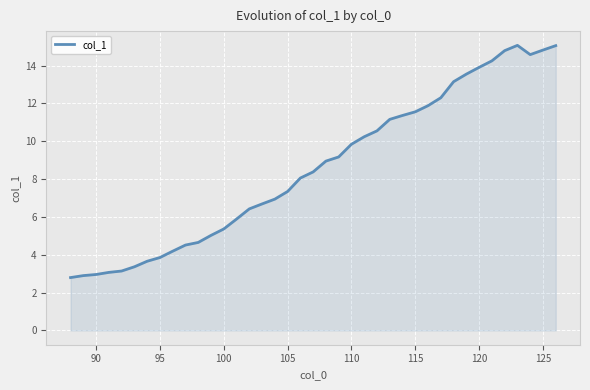

What is the greatest value displayed?

15.1